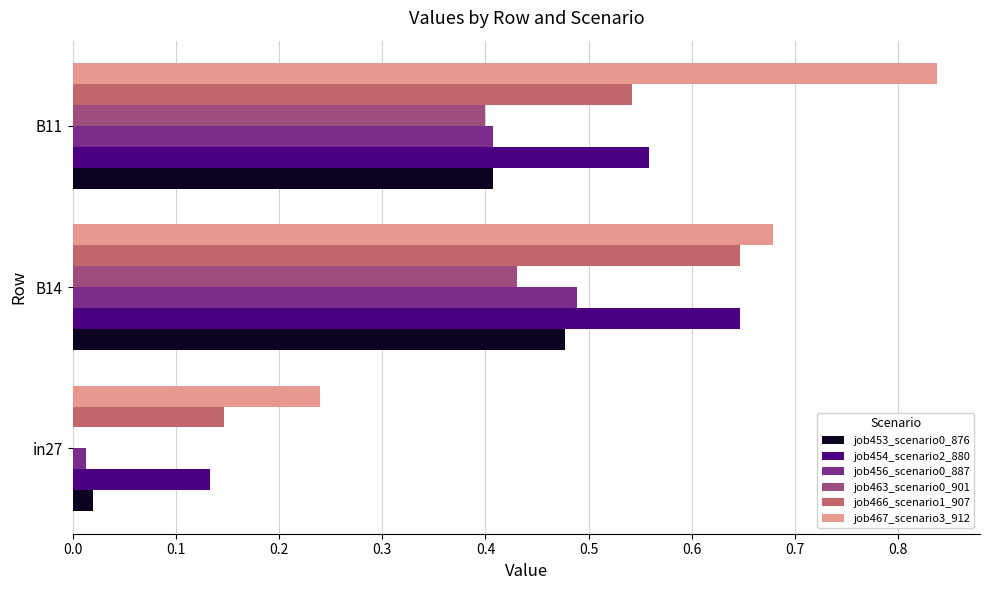

Is it true that job463_scenario0_901 equals 0.7 at B11?

False